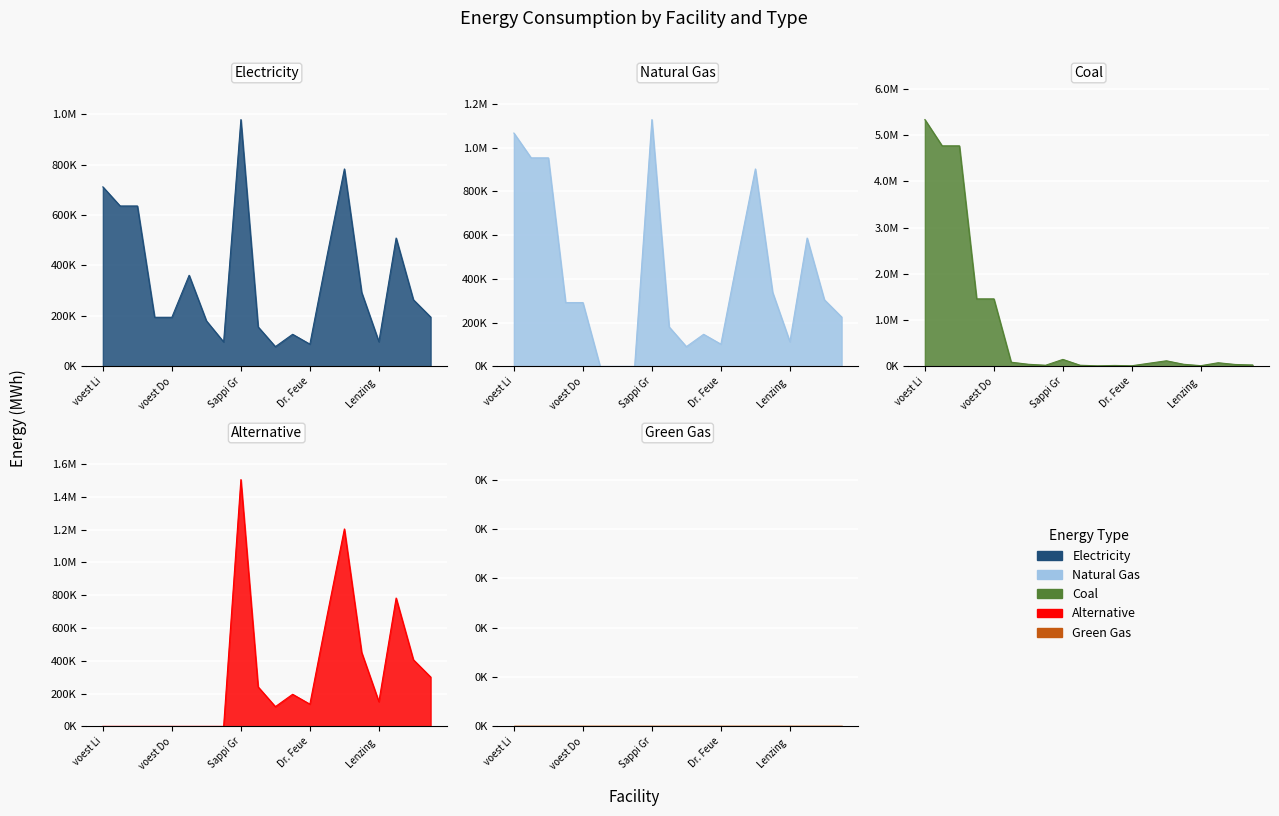

What position from the right is Lenzing?

5